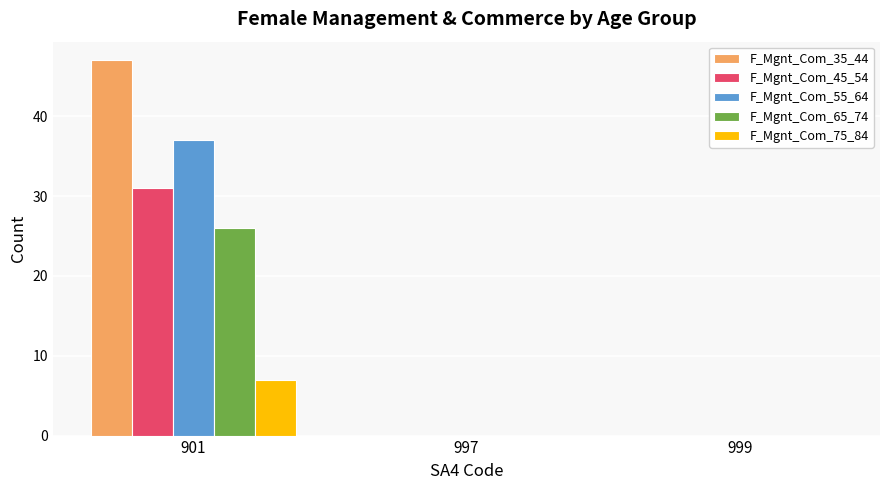

What is the total value across all series at 901?

148